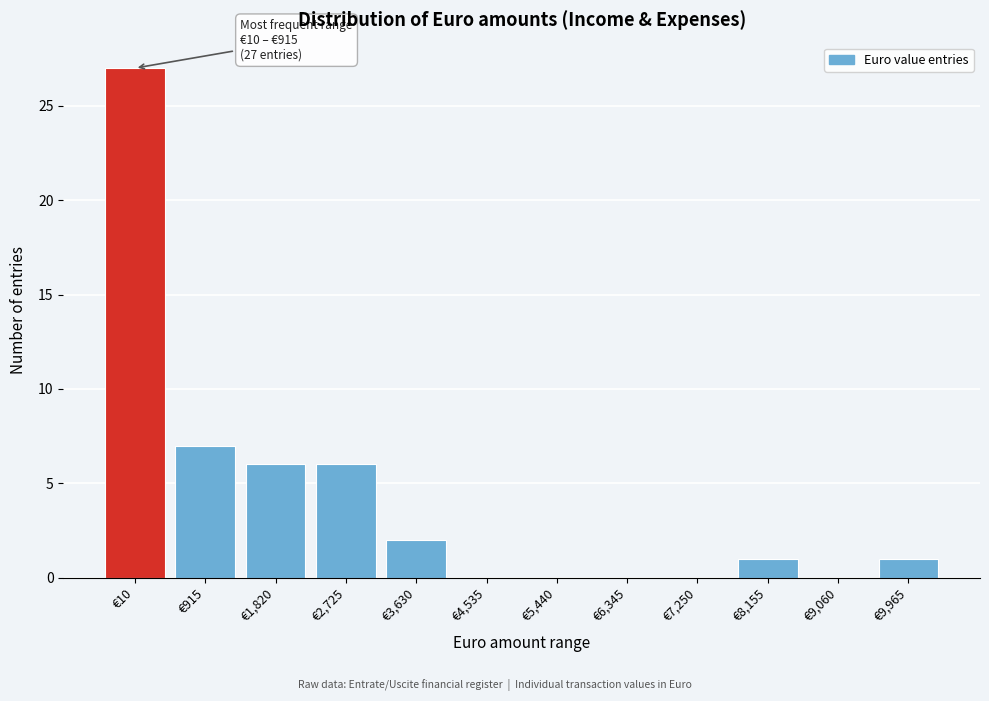

Reading left to right, extract all data points from this chart.

€10=27	€915=7	€1,820=6	€2,725=6	€3,630=2	€4,535=0	€5,440=0	€6,345=0	€7,250=0	€8,155=1	€9,060=0	€9,965=1